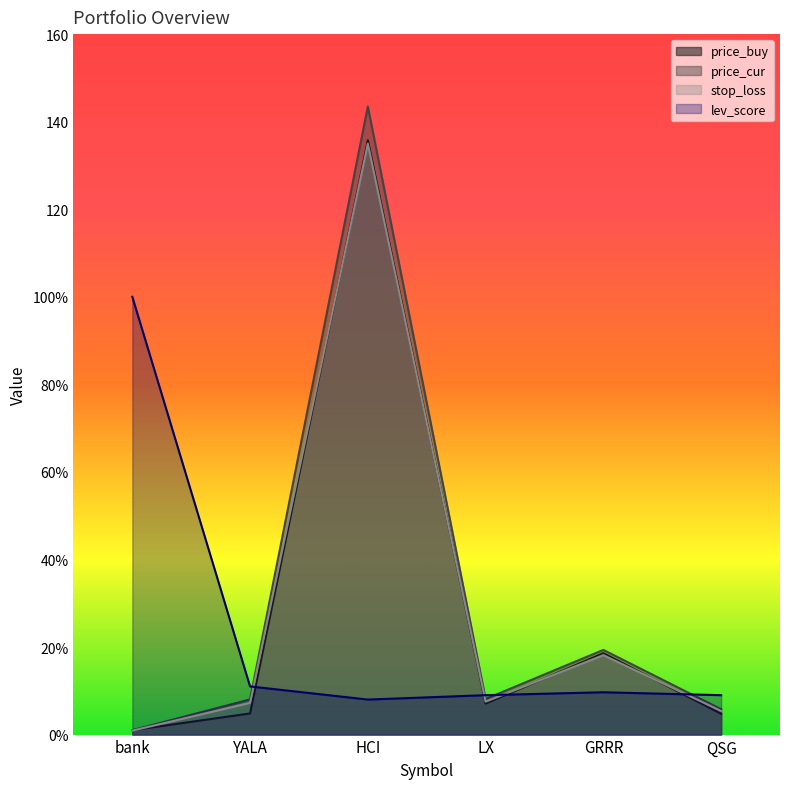

How many distinct data groups are displayed?

4